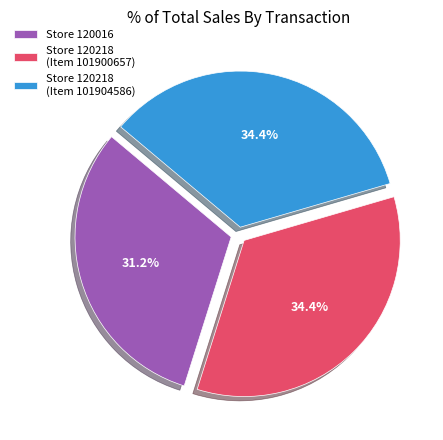

Does Store 120218 (Item 101904586) represent more than half of the total?

No